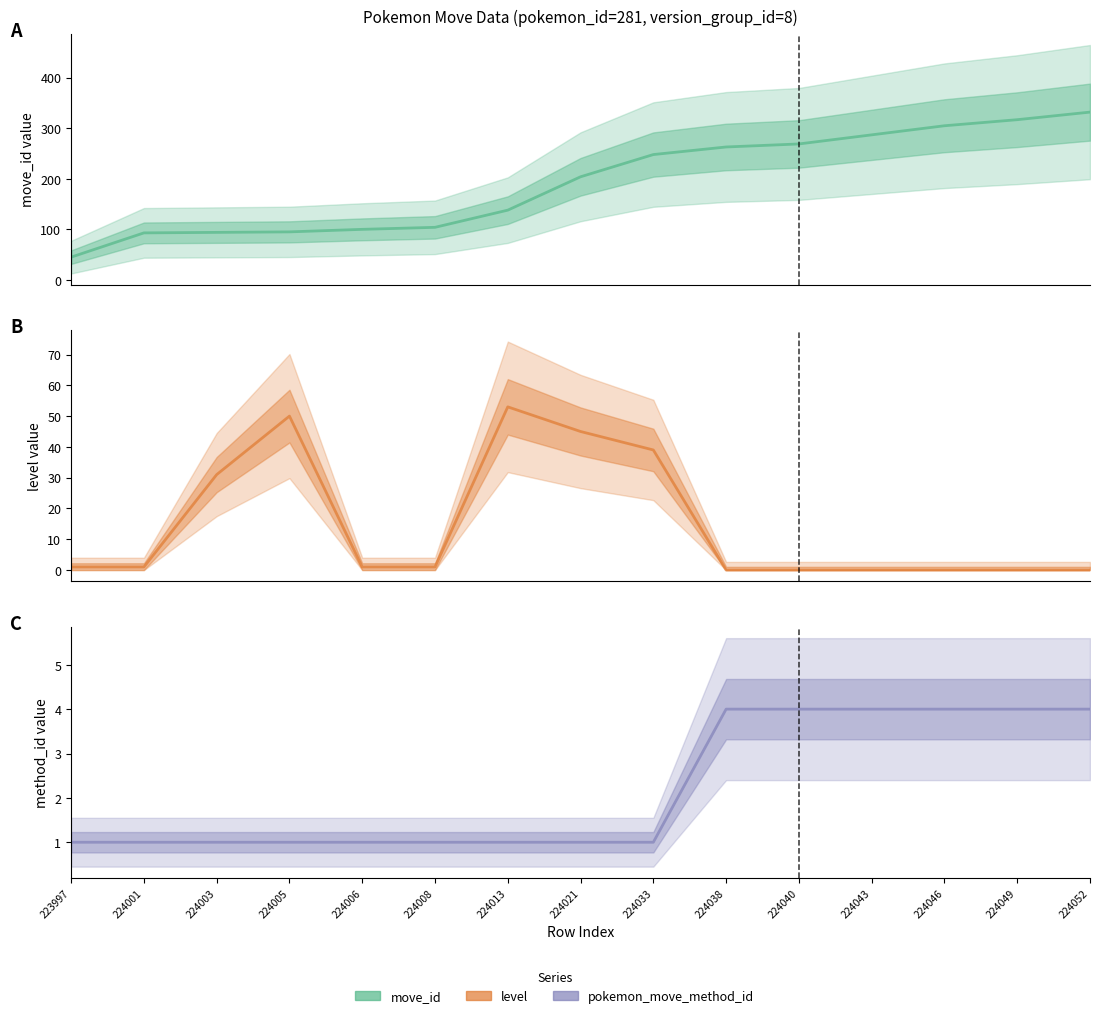

How many series are shown in this chart?

3